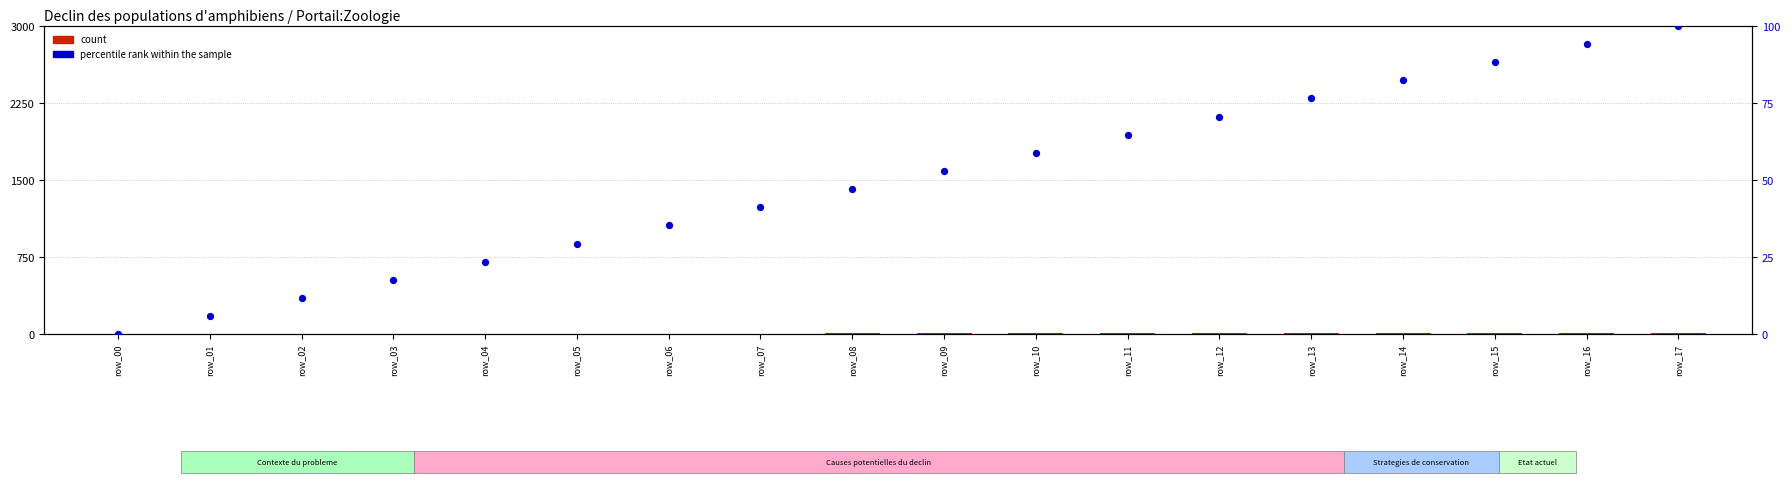

What is the total value across all series at row_03?

20.6